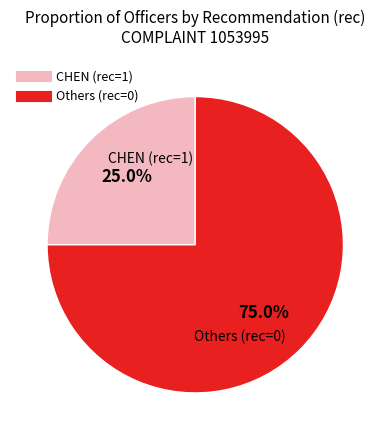

Is there any slice that represents more than half of the pie?

Yes